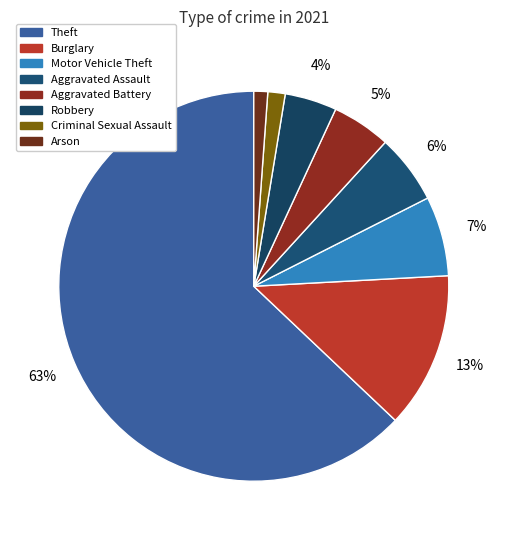

Count the number of slices in the pie.

8